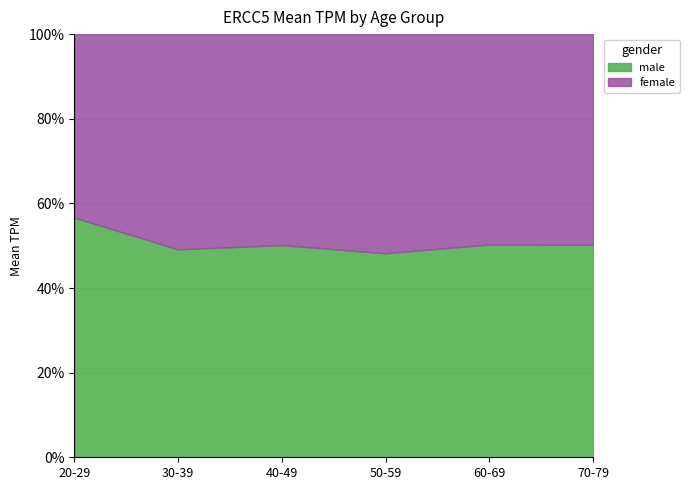

What is the total value across all series at 30-39?

100.0